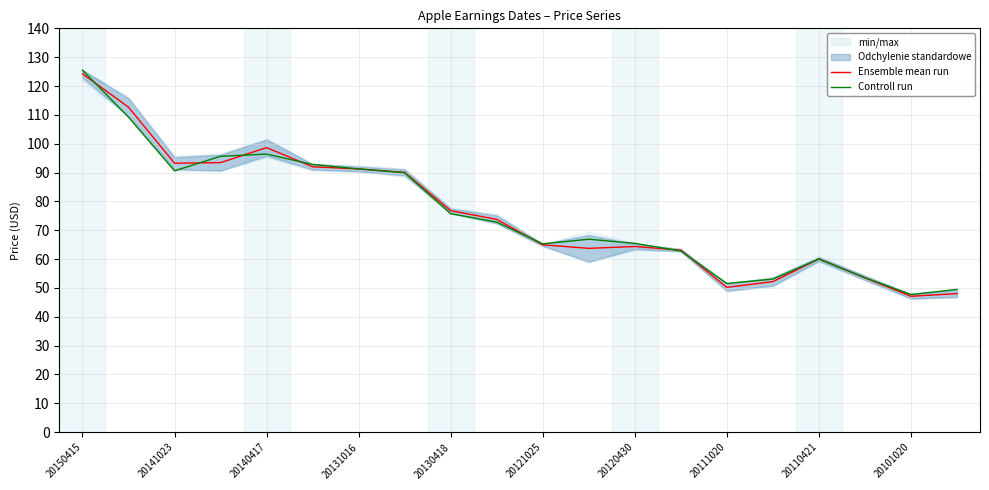

What is the minimum value shown in the chart?

47.1